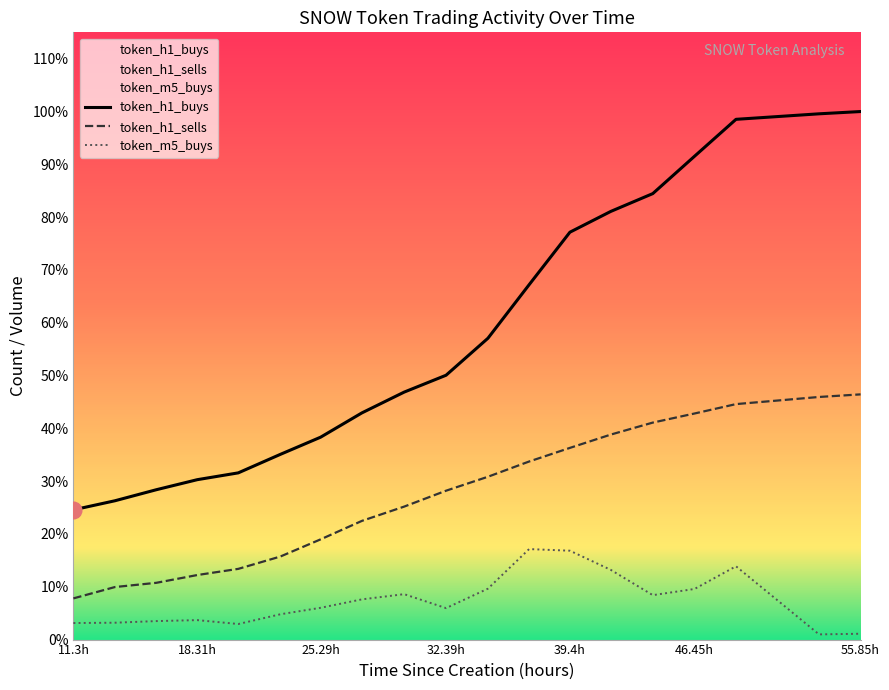

In token_m5_buys, how many points are higher than both neighbors (excluding endpoints)?

4